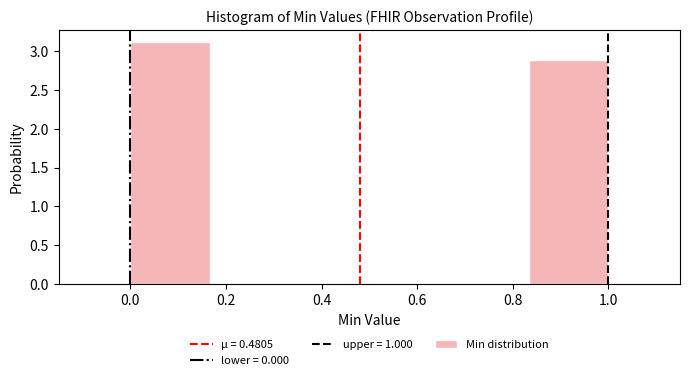

Reading left to right, transcribe this chart: for each bar, give the range it covers on the x-axis and its height. Neither the bar edges nor the heights are printed on the chart, so give them approximately, as read against the axes.

0.00 to 0.16: 3.1
0.16 to 0.34: 0
0.34 to 0.50: 0
0.50 to 0.66: 0
0.66 to 0.84: 0
0.84 to 1.00: 2.9